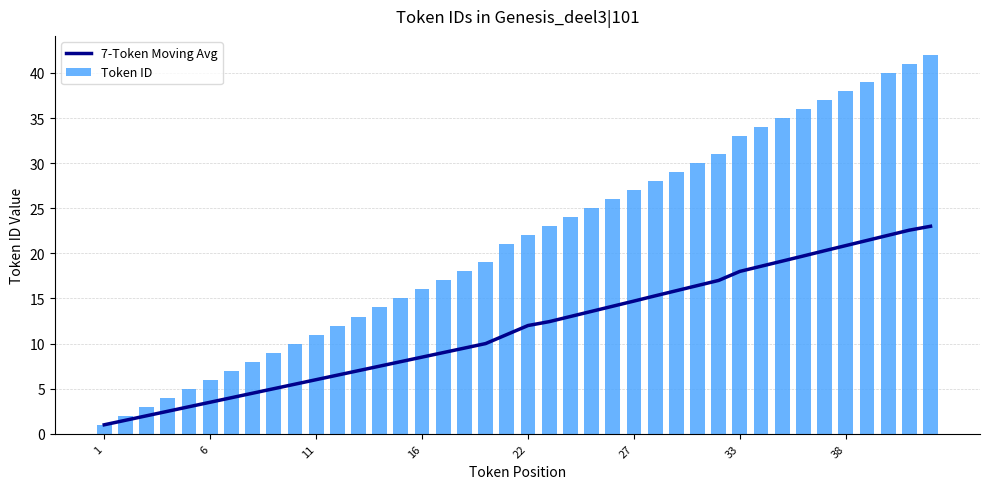

What is the average value of the Token ID series?

21